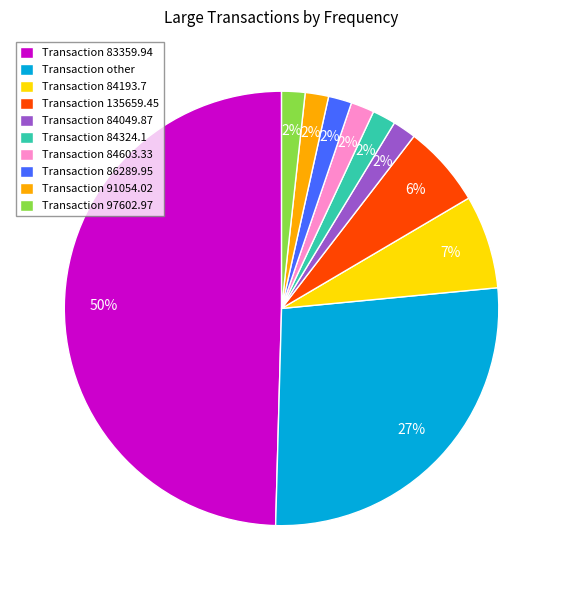

What percentage is the Transaction 97602.97 slice, to the nearest percent?

2%